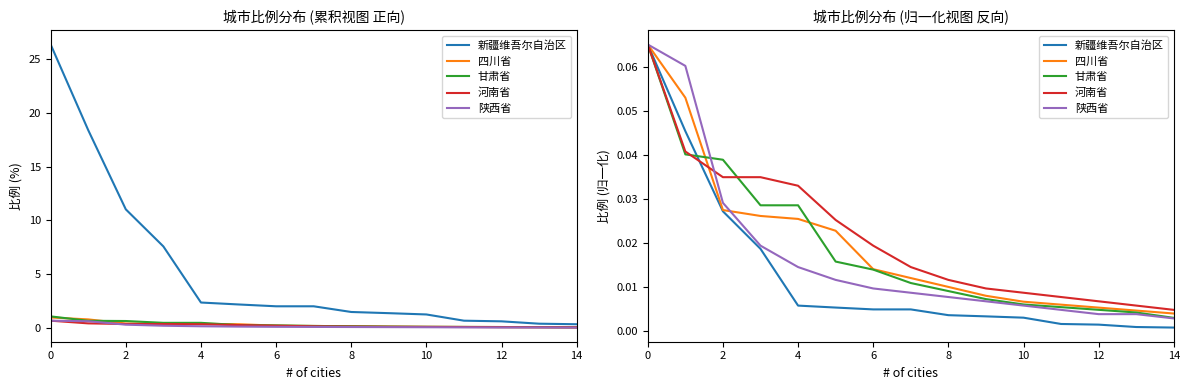

Is the value of 四川省 at 4 greater than the value of 河南省 at 10?

Yes